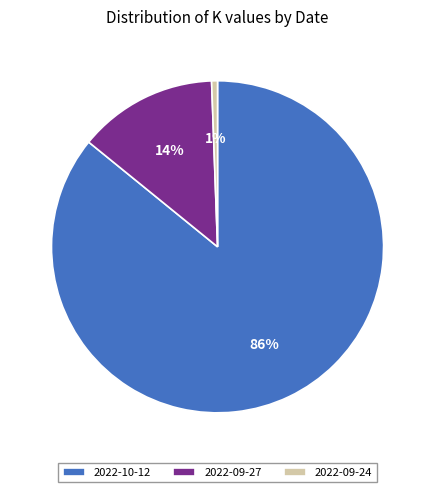

Which category accounts for the majority?

2022-10-12